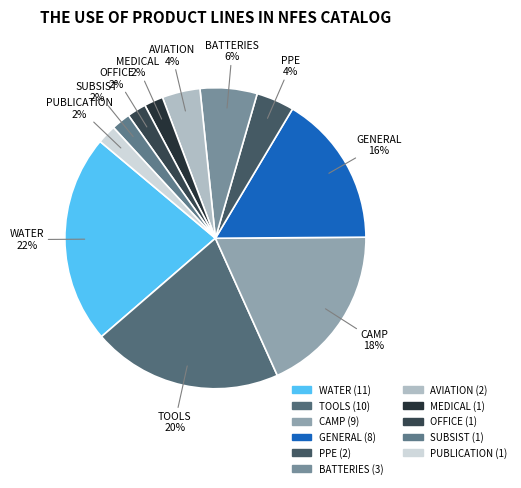

How many slices are in this pie chart?

11